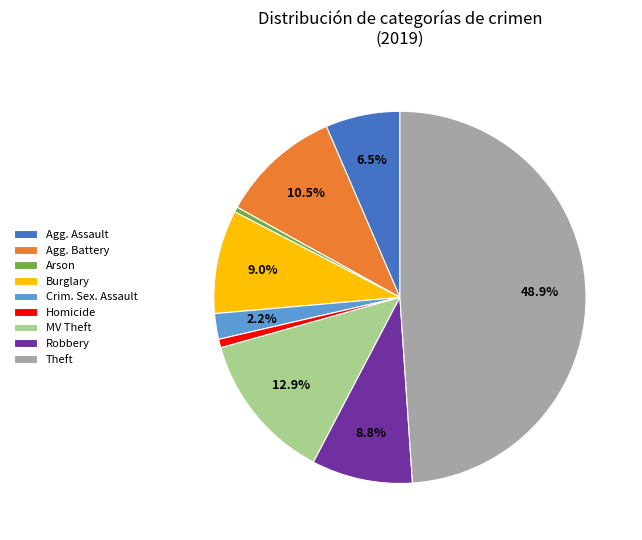

What is the ratio of the value at Theft to the value at Arson?

109.7